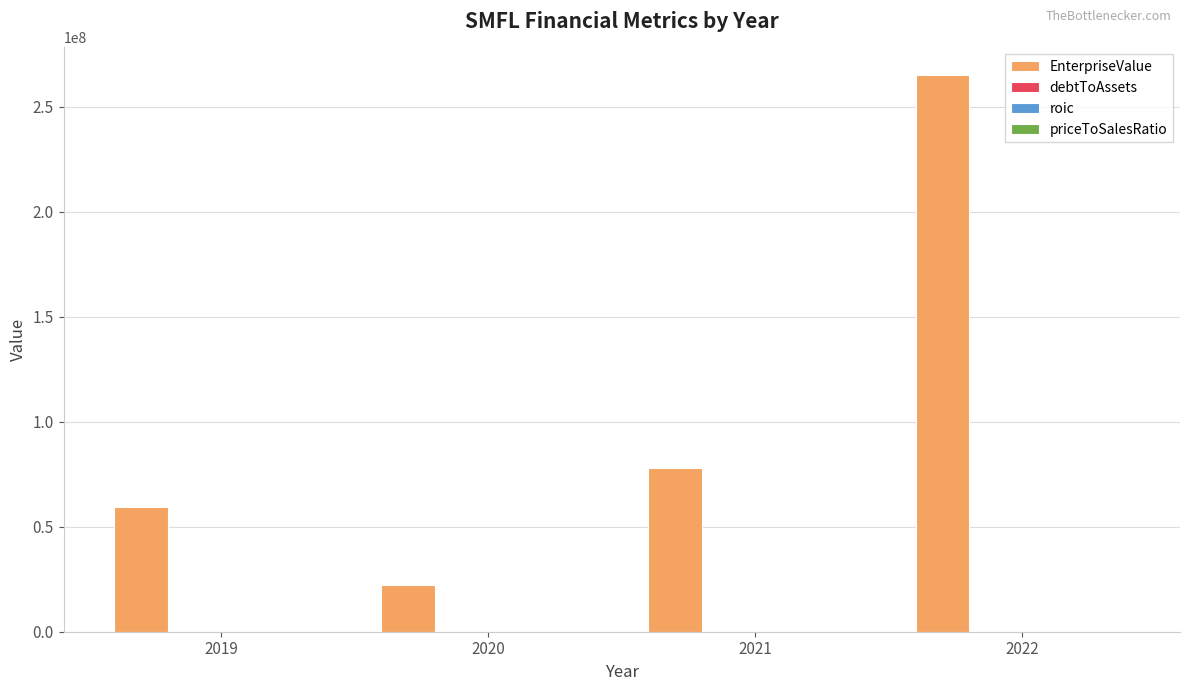

What is the greatest value displayed?

264920405.8